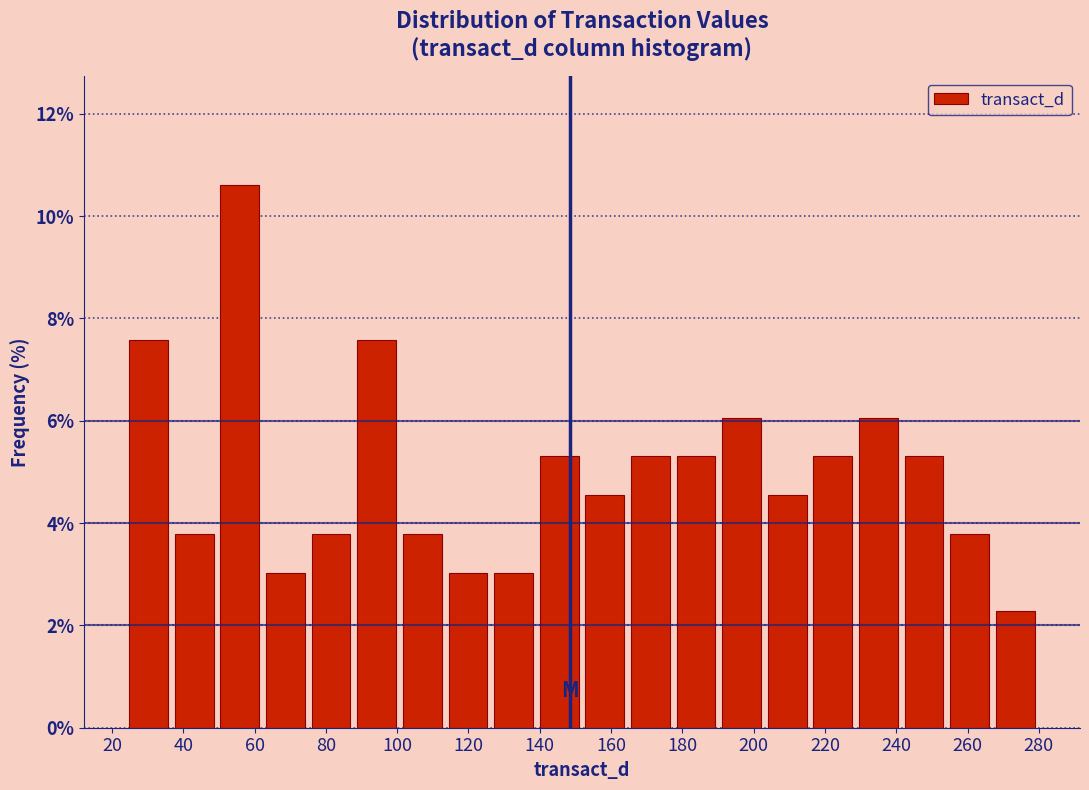

Reading left to right, list every bar in this chart as the range it spans on the x-axis followed by its height. Neither the bar edges nor the heights are printed on the chart, so give them approximately, as read against the axes.

24 to 36: 7.6
36 to 50: 3.8
50 to 62: 10.6
62 to 76: 3.0
76 to 88: 3.8
88 to 100: 7.6
100 to 114: 3.8
114 to 126: 3.0
126 to 140: 3.0
140 to 152: 5.4
152 to 164: 4.6
164 to 178: 5.4
178 to 190: 5.4
190 to 204: 6.0
204 to 216: 4.6
216 to 228: 5.4
228 to 242: 6.0
242 to 254: 5.4
254 to 268: 3.8
268 to 280: 2.2